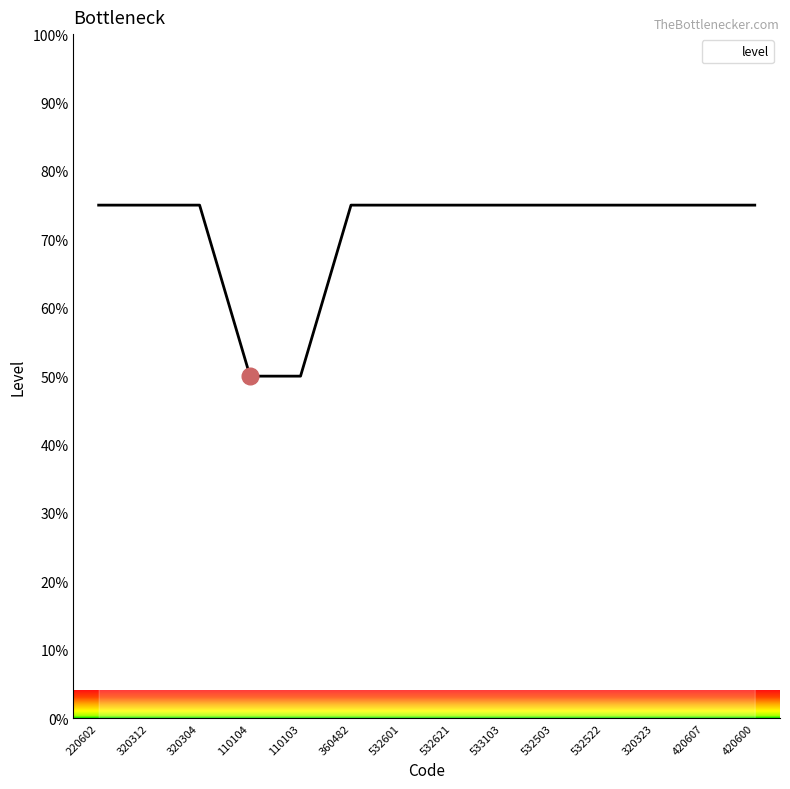

The value at 532621 is 42. True or false?

False